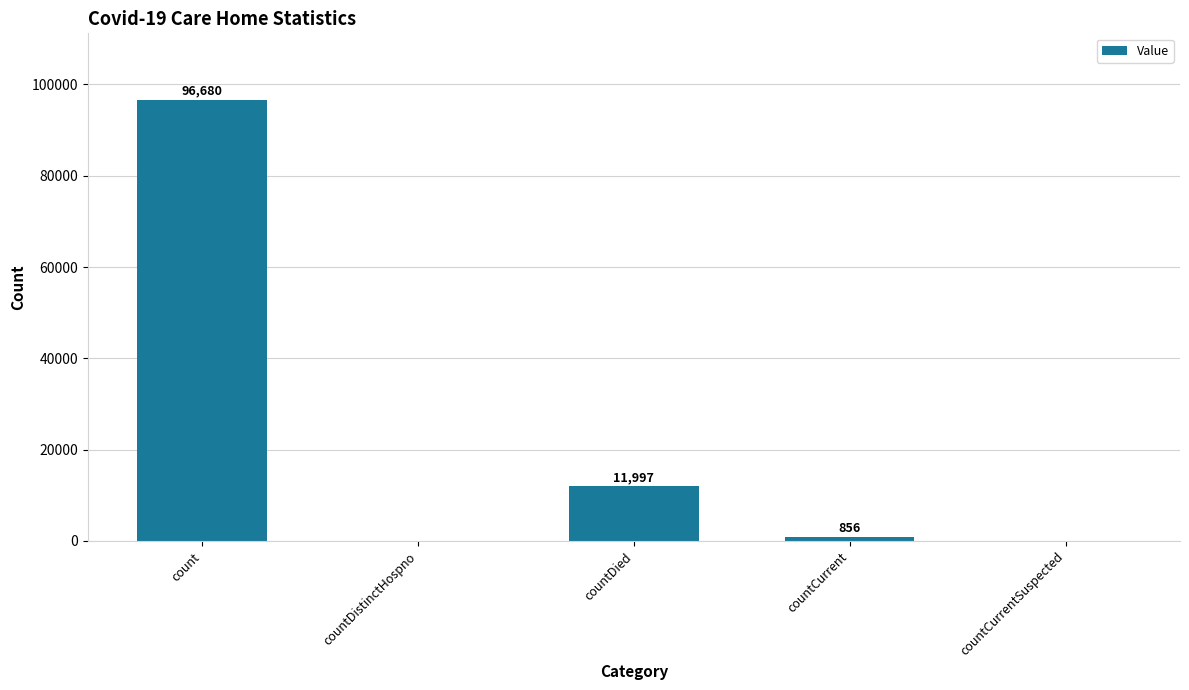

Reading left to right, transcribe all the data shown in this chart.

96680	0	11997	856	0